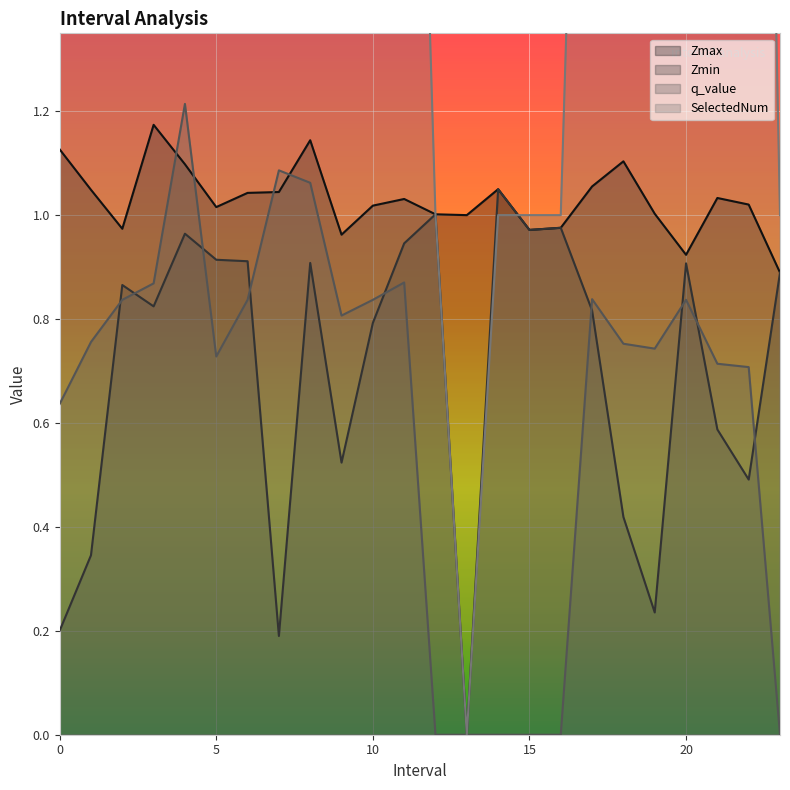

How many data points in SelectedNum are above 3?

7